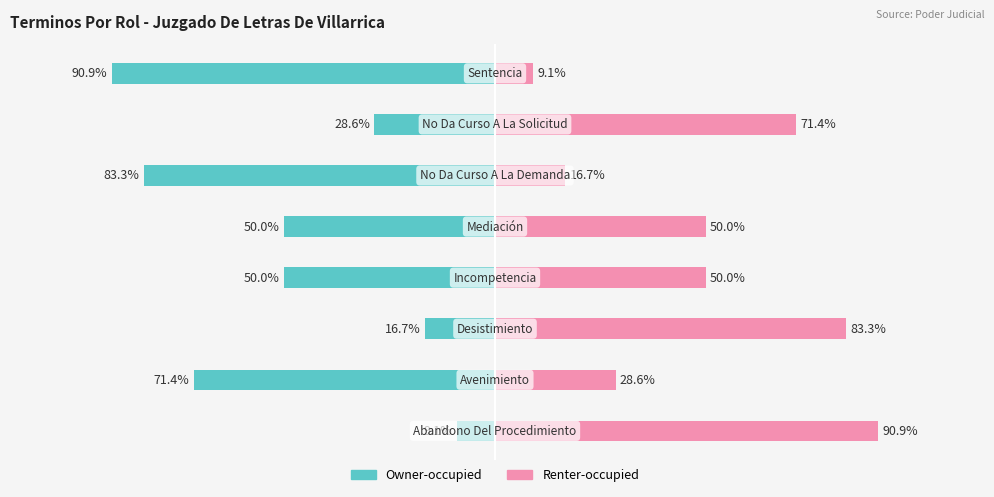

Does the chart contain stacked bars?

No